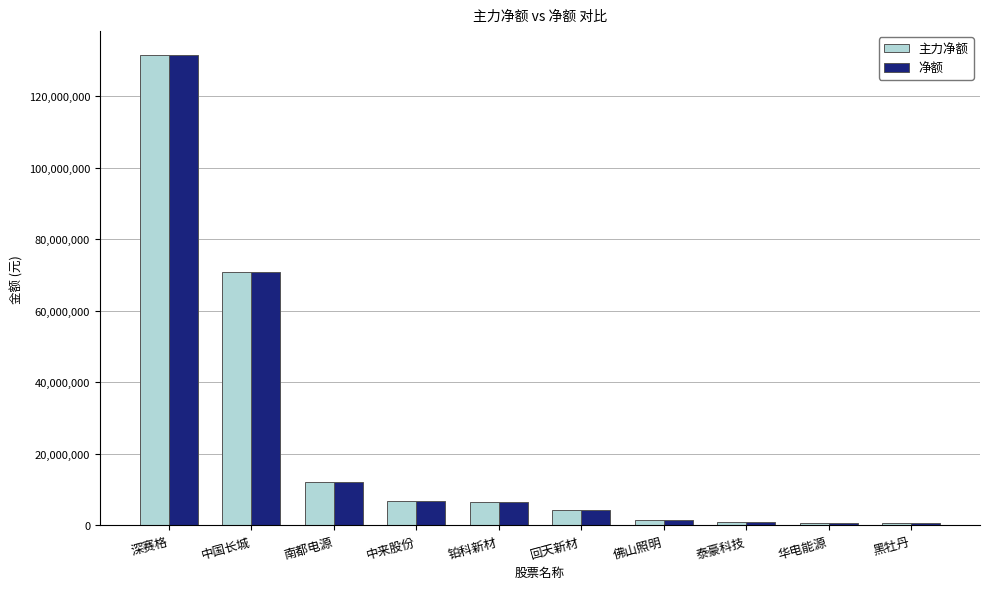

What is the label of the 2nd bar from the right?

华电能源